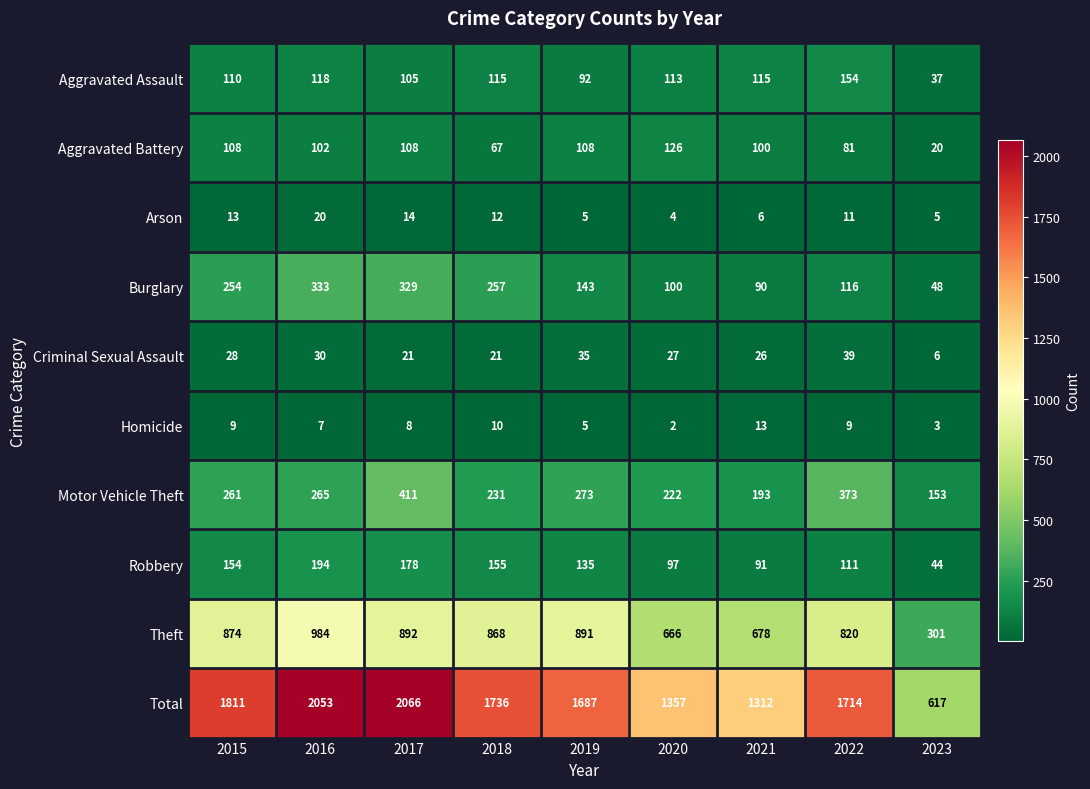

Which series has the largest total across all categories?

Total